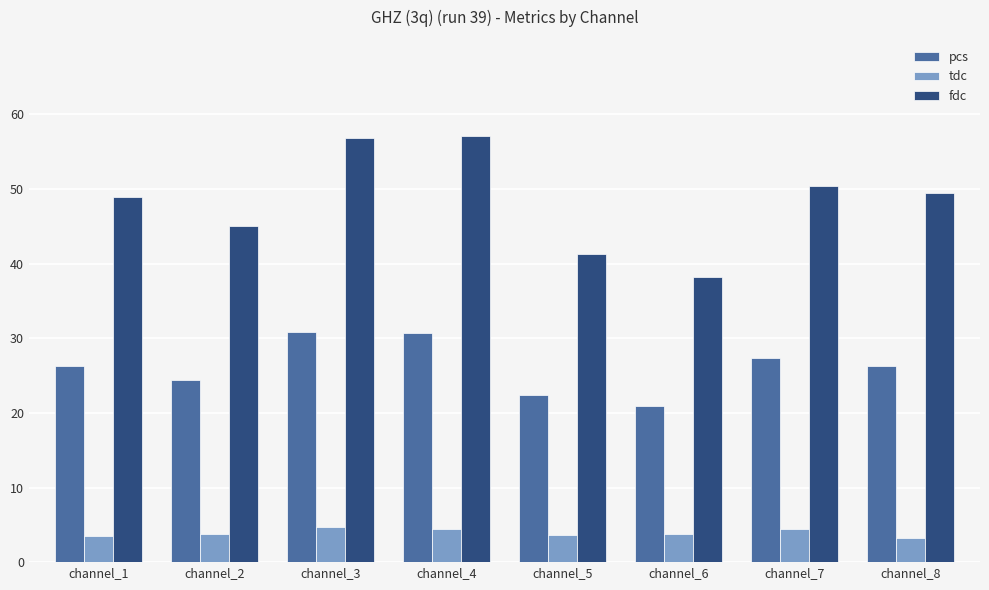

What is the sum of all pcs values?

209.4